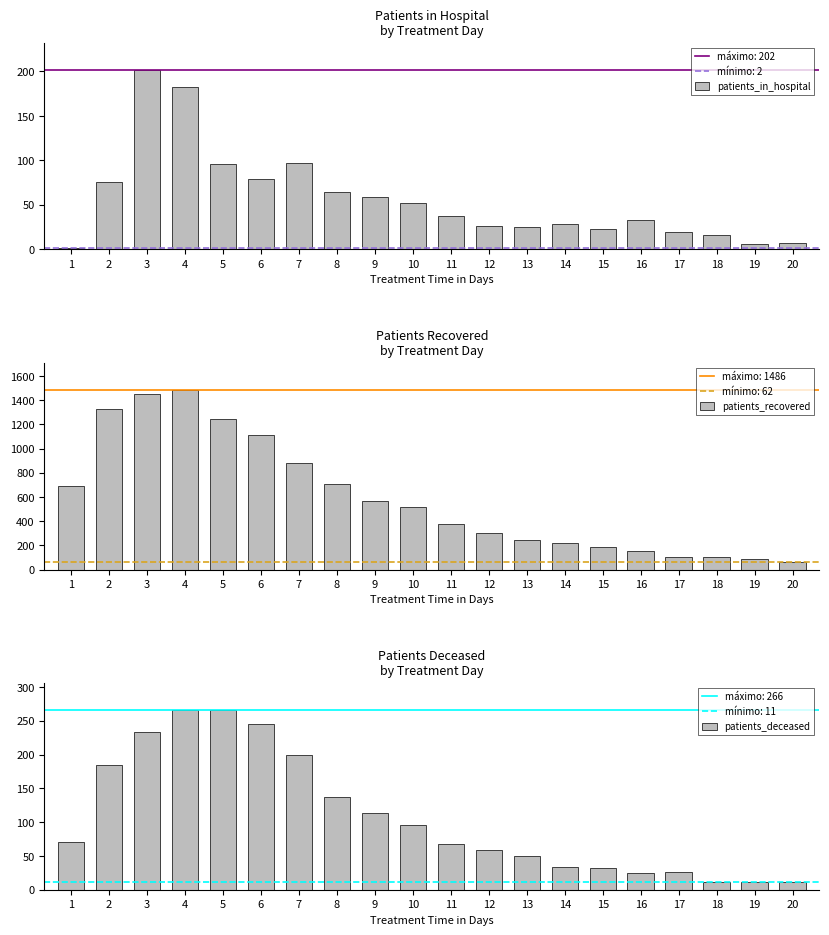

The value of patients_deceased at 12 is 59. True or false?

True